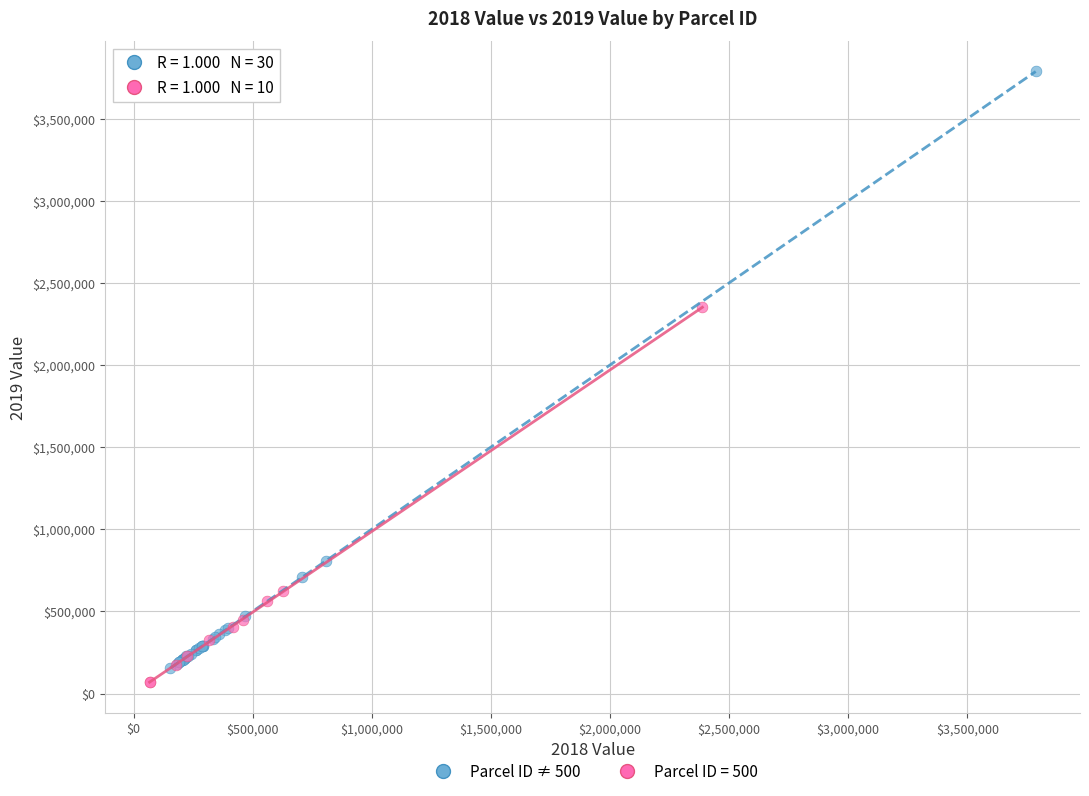

Which series reaches the maximum Y coordinate?

Parcel ID ≠ 500